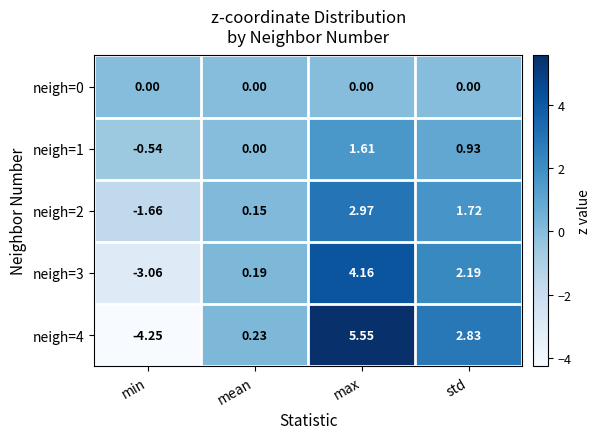

Which series changed the most between min and max?

neigh=4